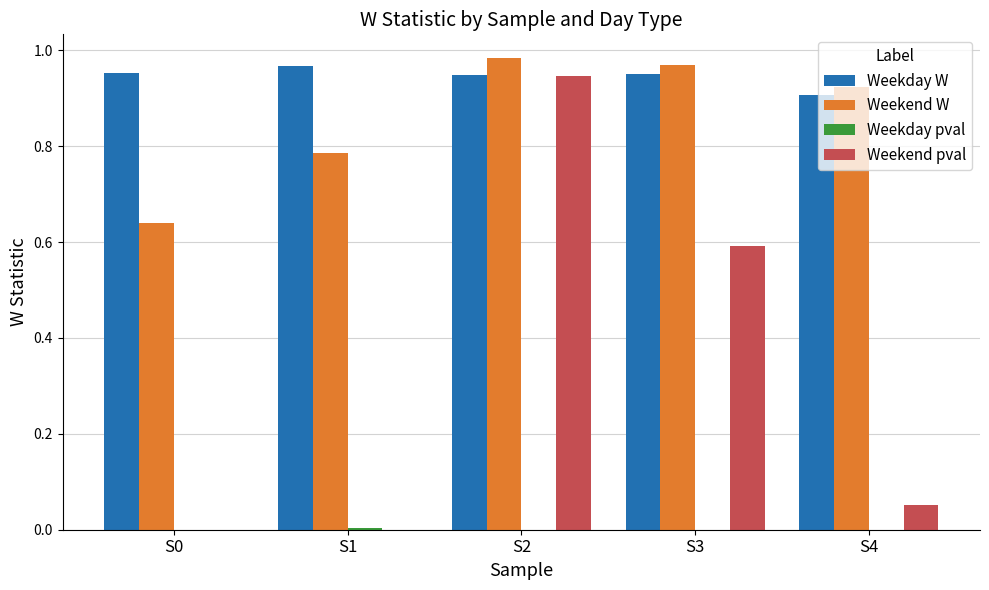

What is the sum of all Weekend W values?

4.3